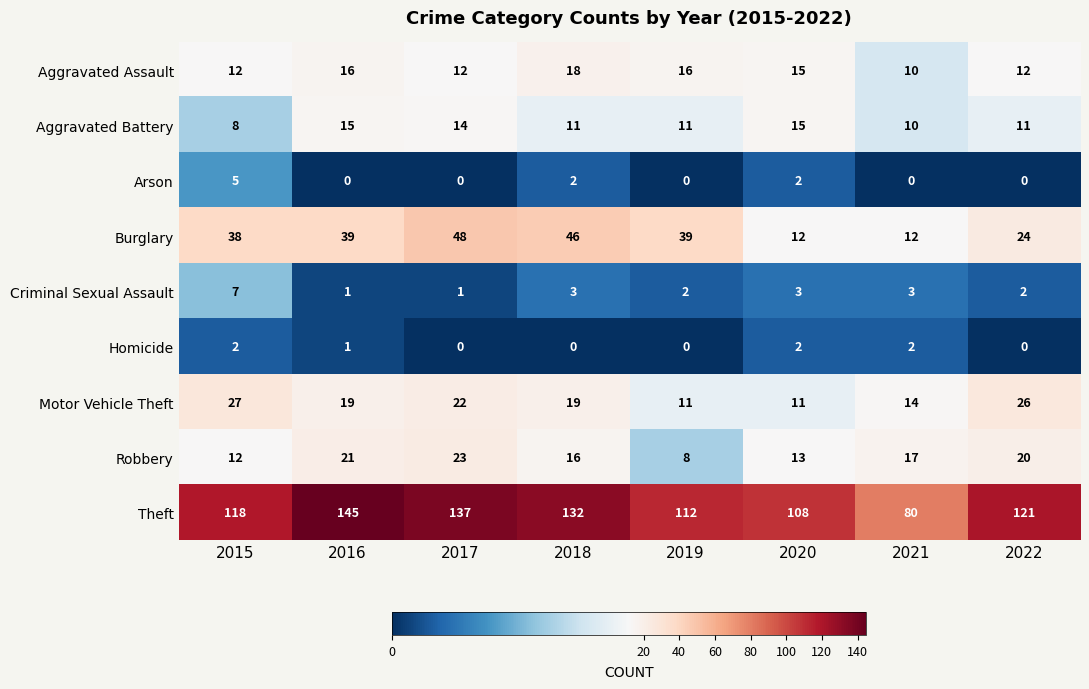

What is the total value across all series at 2022?

216